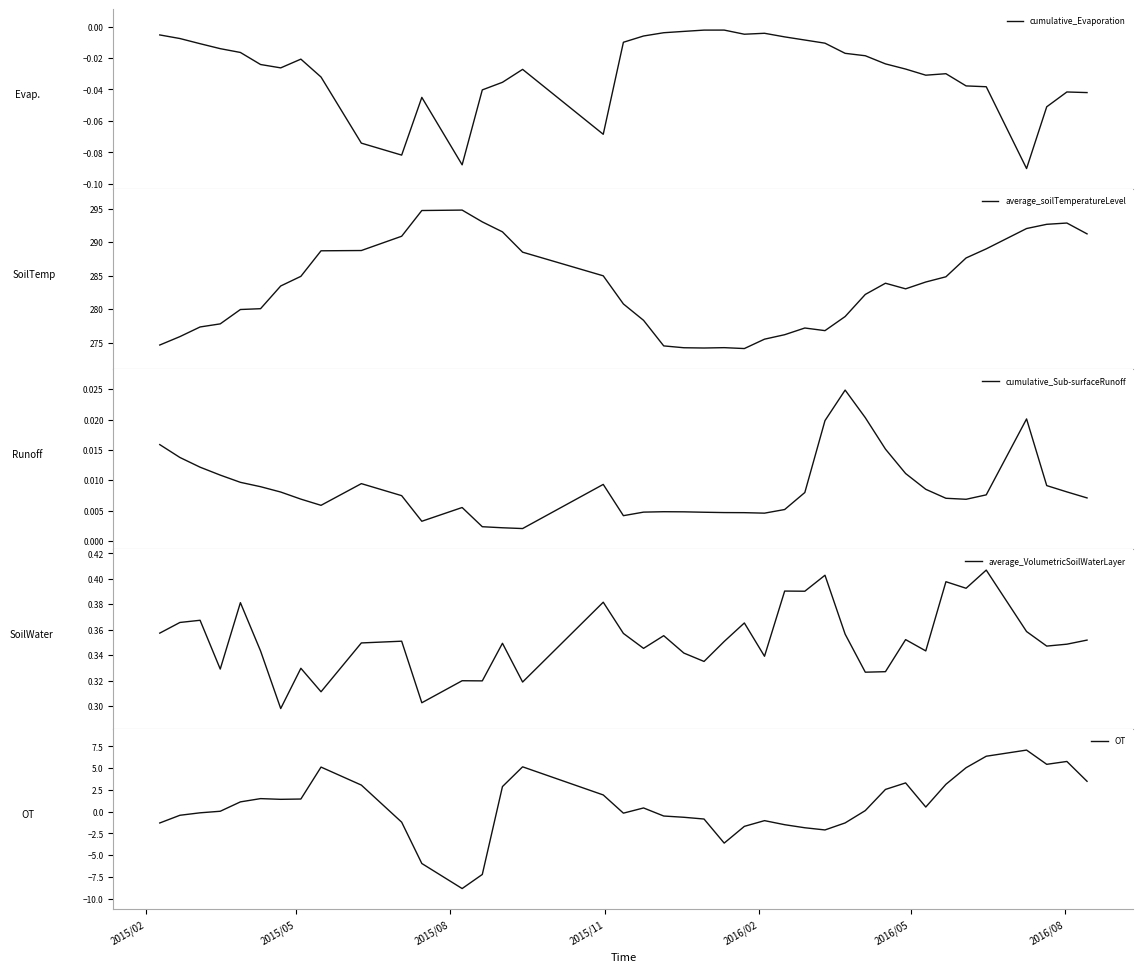

Is the value of OT at 27 greater than the value of average_VolumetricSoilWaterLayer at 15?

No